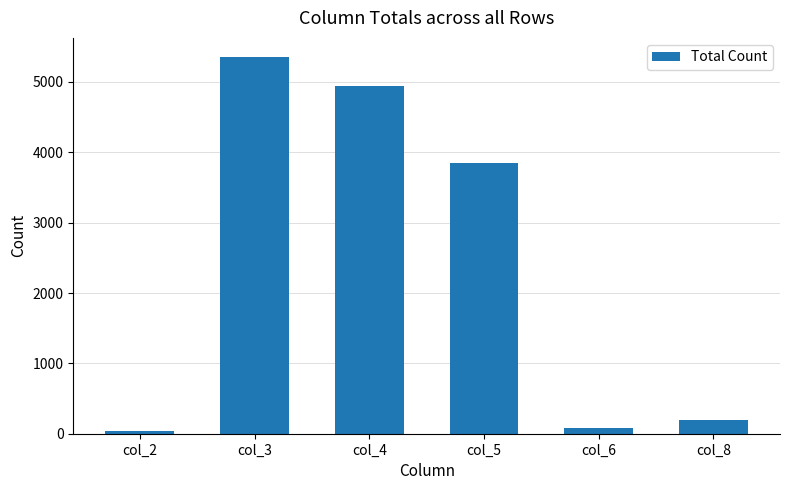

Reading left to right, extract all data points from this chart.

42	5359	4947	3846	80	199